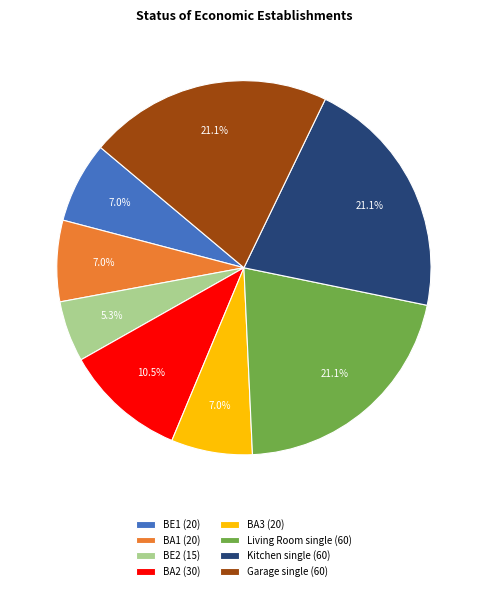

The BE1 slice represents 7% of the pie. True or false?

True